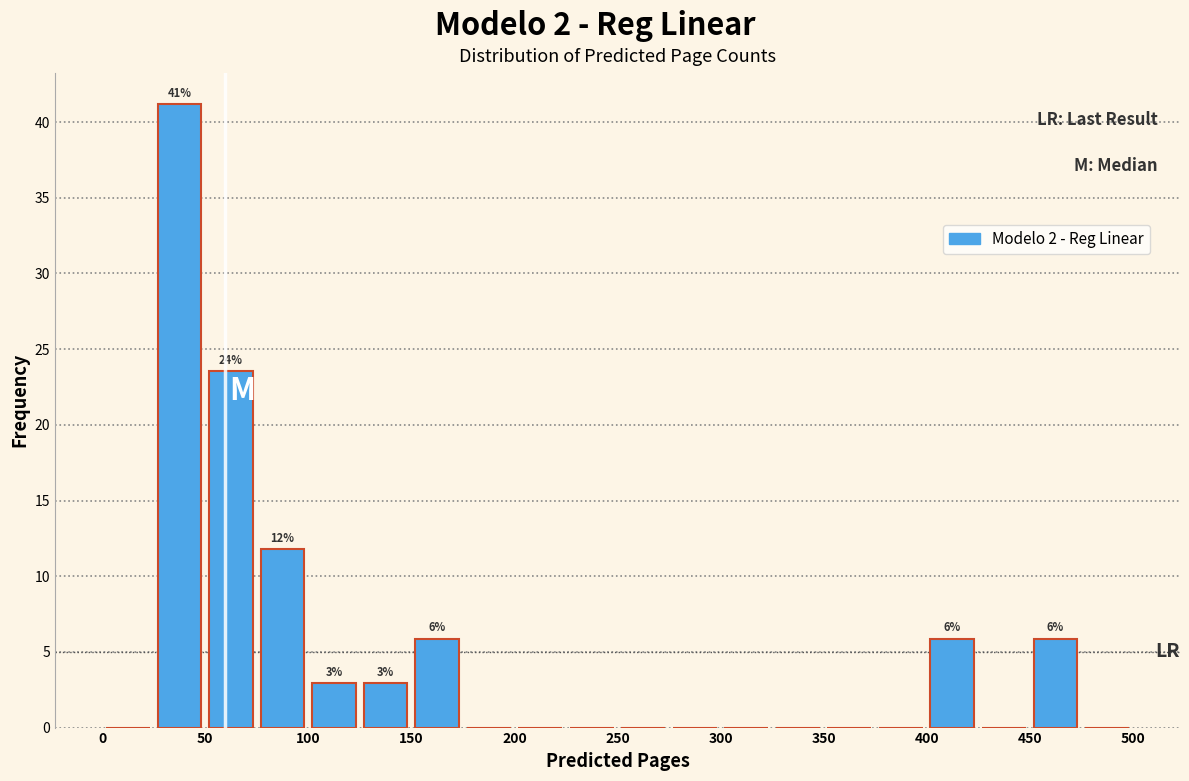

Over which range of the x-axis is the bar tallest?

25 to 50